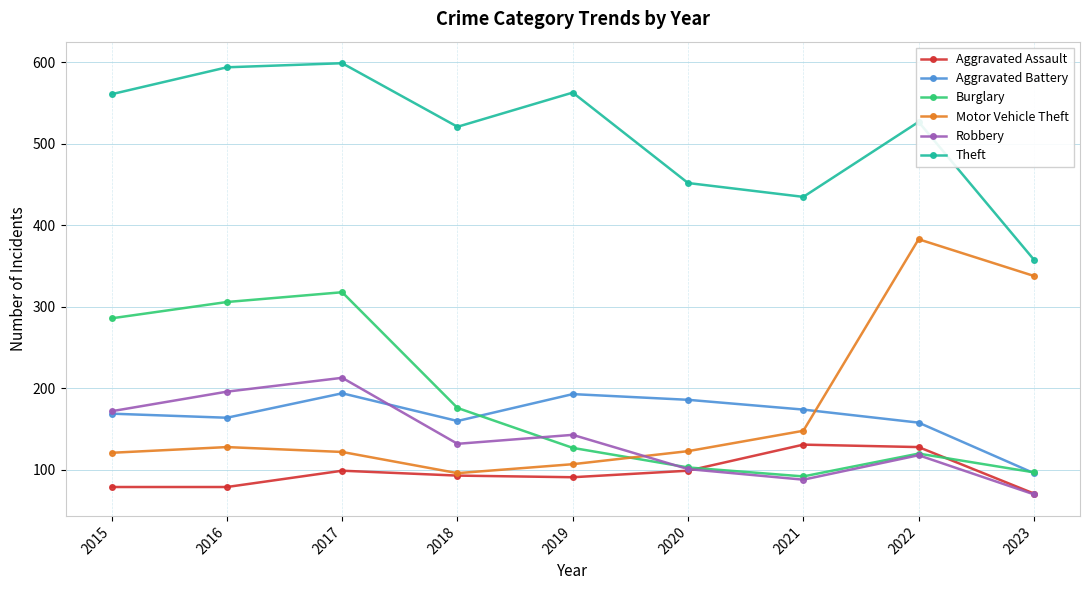

What is the difference between the maximum and minimum values in the Burglary series?

226